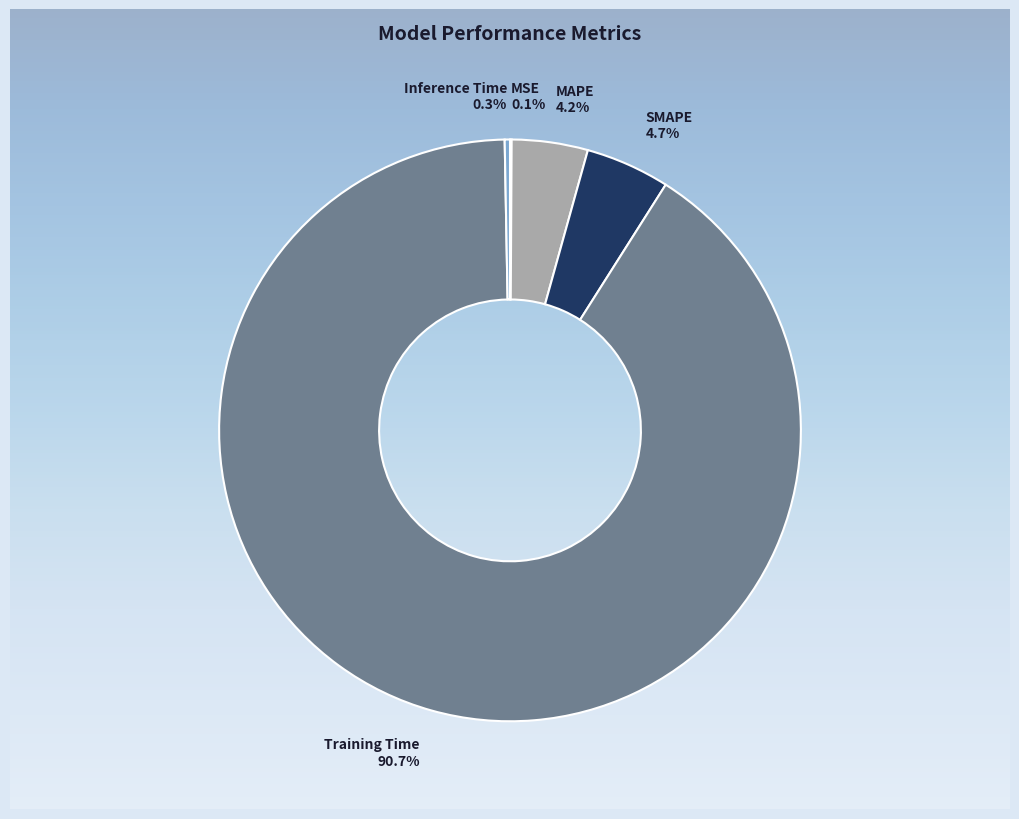

How many segments does this pie chart have?

5